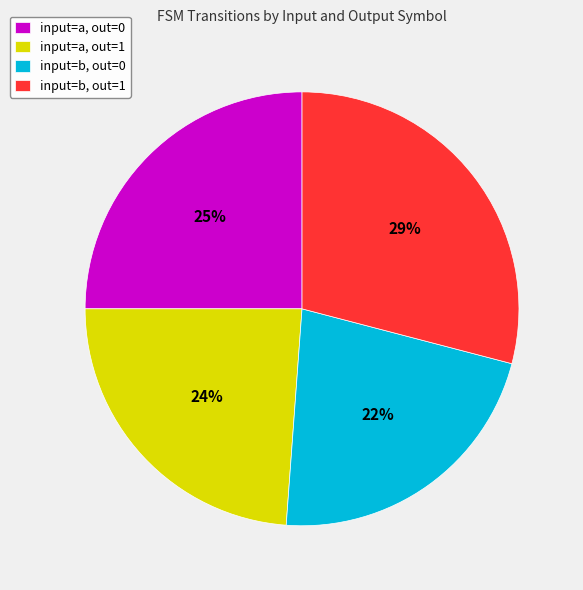

Is there a majority slice in this chart?

No